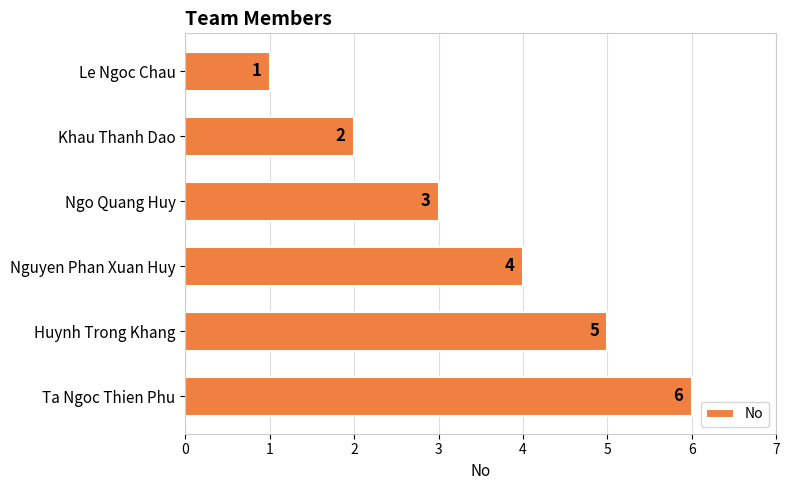

Are the bars grouped side by side (vs. stacked)?

No